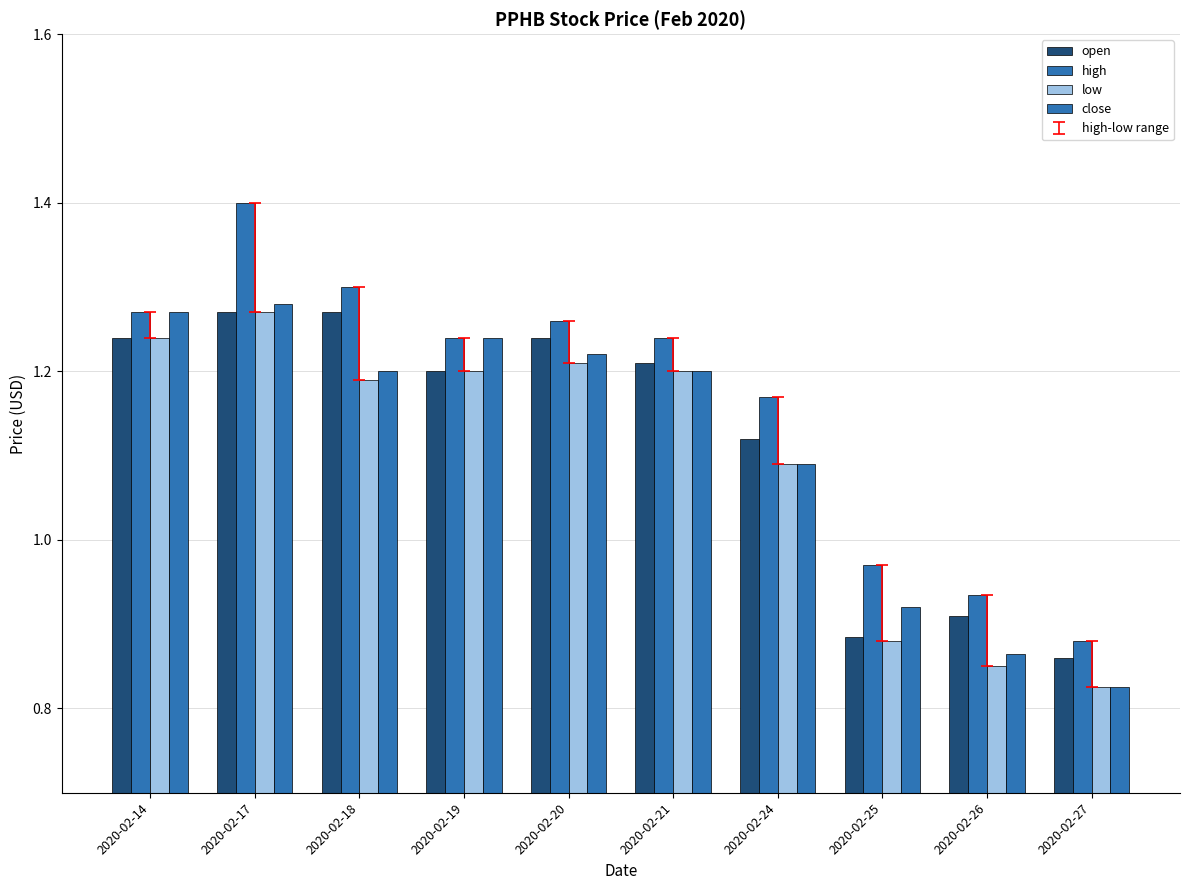

Is it true that close equals 0.9 at 2020-02-26?

True